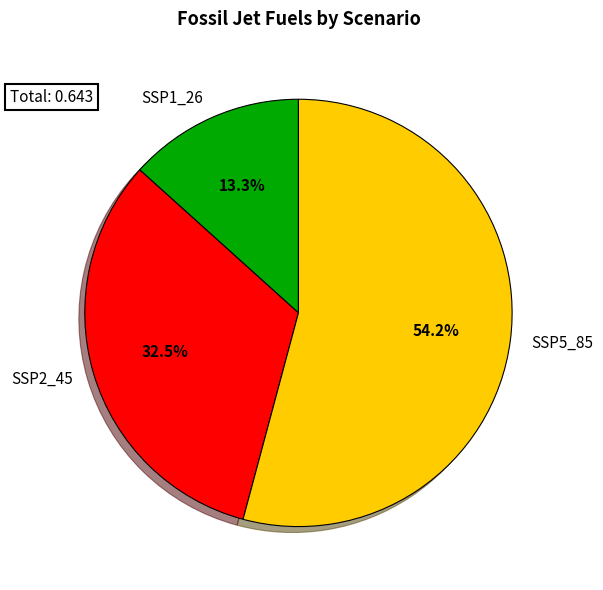

Is SSP2_45 the majority of the pie?

No